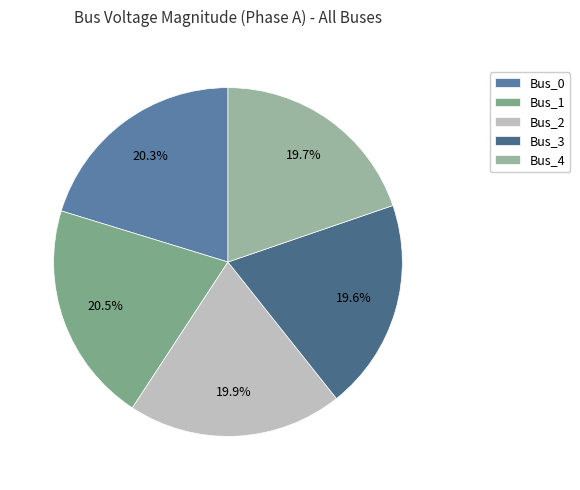

Approximately how many times larger is the value at Bus_3 compared to Bus_1?

1.0